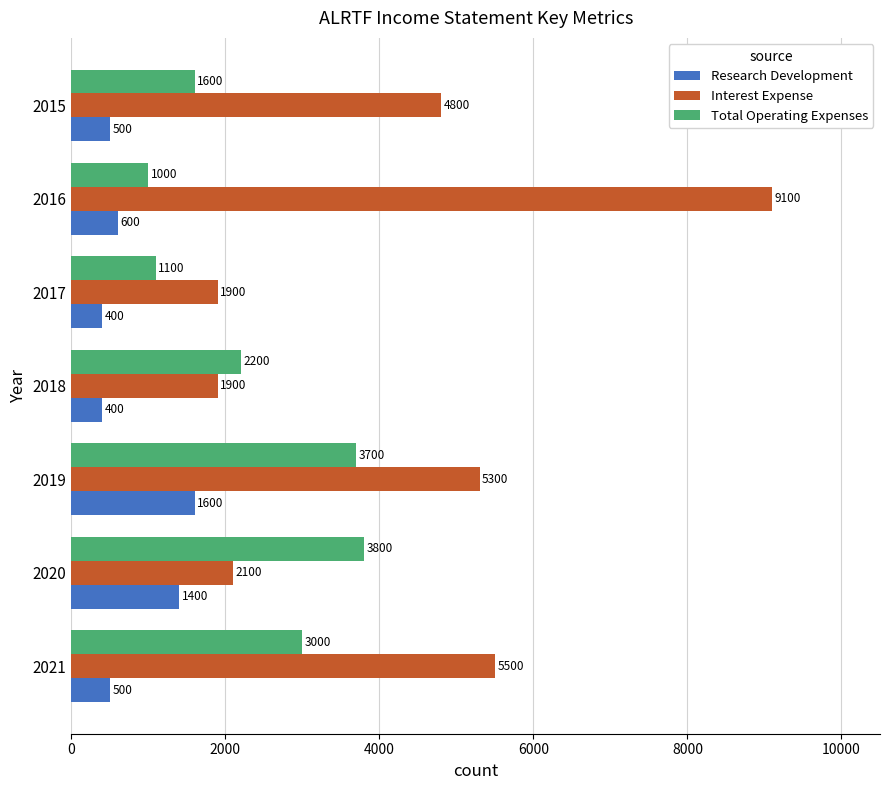

Which series has the largest total across all categories?

Interest Expense